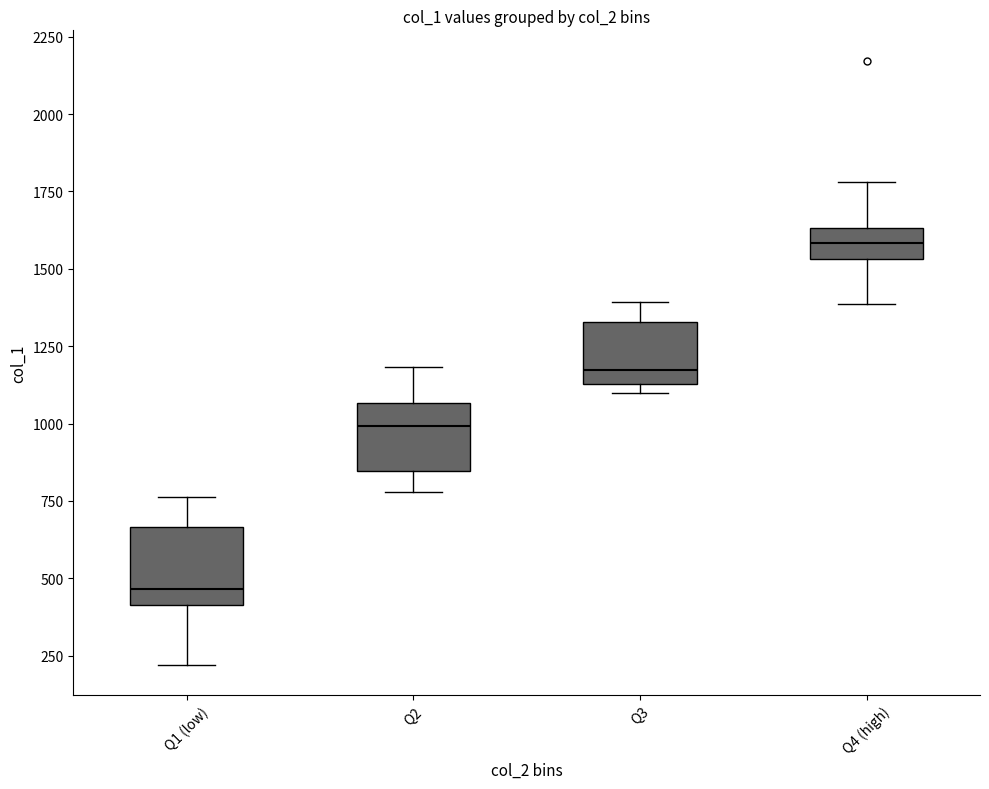

Reading left to right, read every box against the y-axis: the position of its median line, the range the box covers, and the ends of its whiskers. The values are not printed on the chart, so give them approximately, as read against the axis.

Q1 (low): median 450, box 400 to 650, whiskers 200 to 750
Q2: median 1000, box 850 to 1050, whiskers 800 to 1200
Q3: median 1150 (just above the box's lower edge), box 1150 to 1350, whiskers 1100 to 1400
Q4 (high): median 1600, box 1550 to 1650, whiskers 1400 to 1800